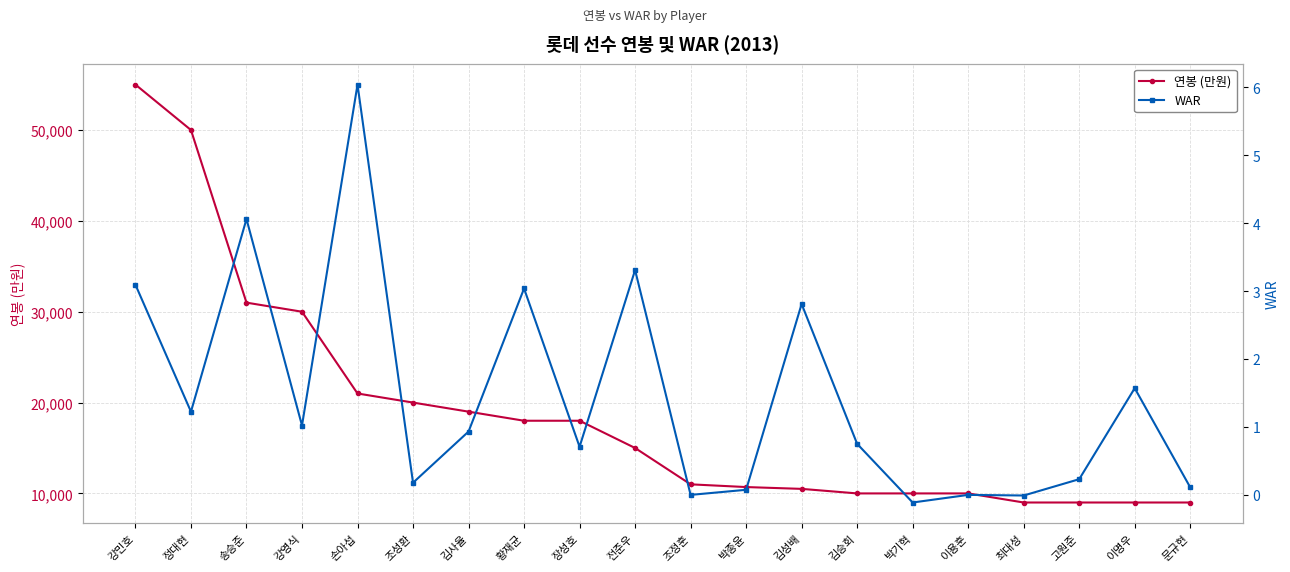

What is the difference between the highest and lowest values at 송승준?

30995.9